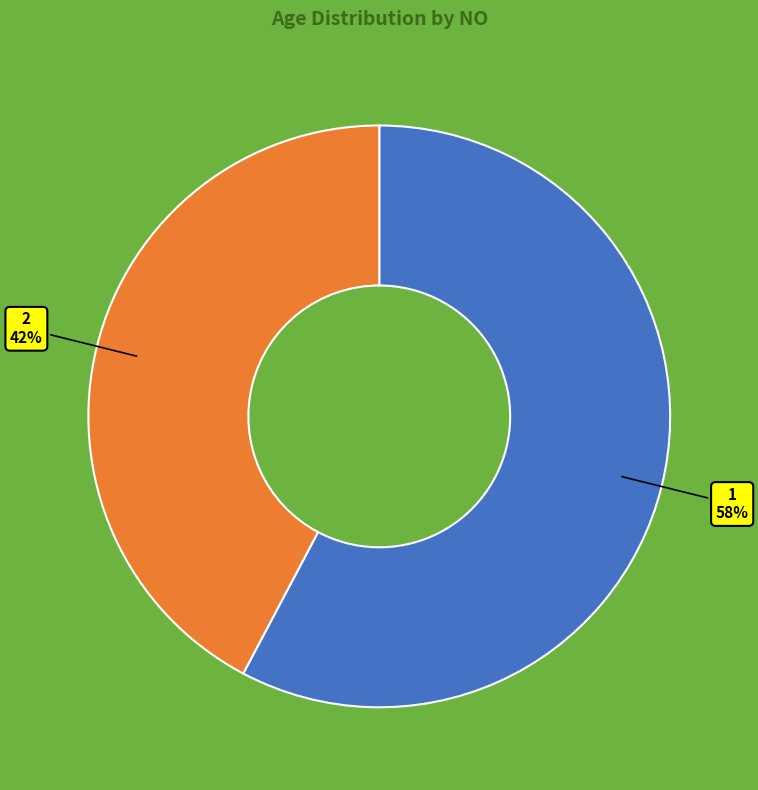

Approximately how many times larger is the value at 1 compared to 2?

1.4